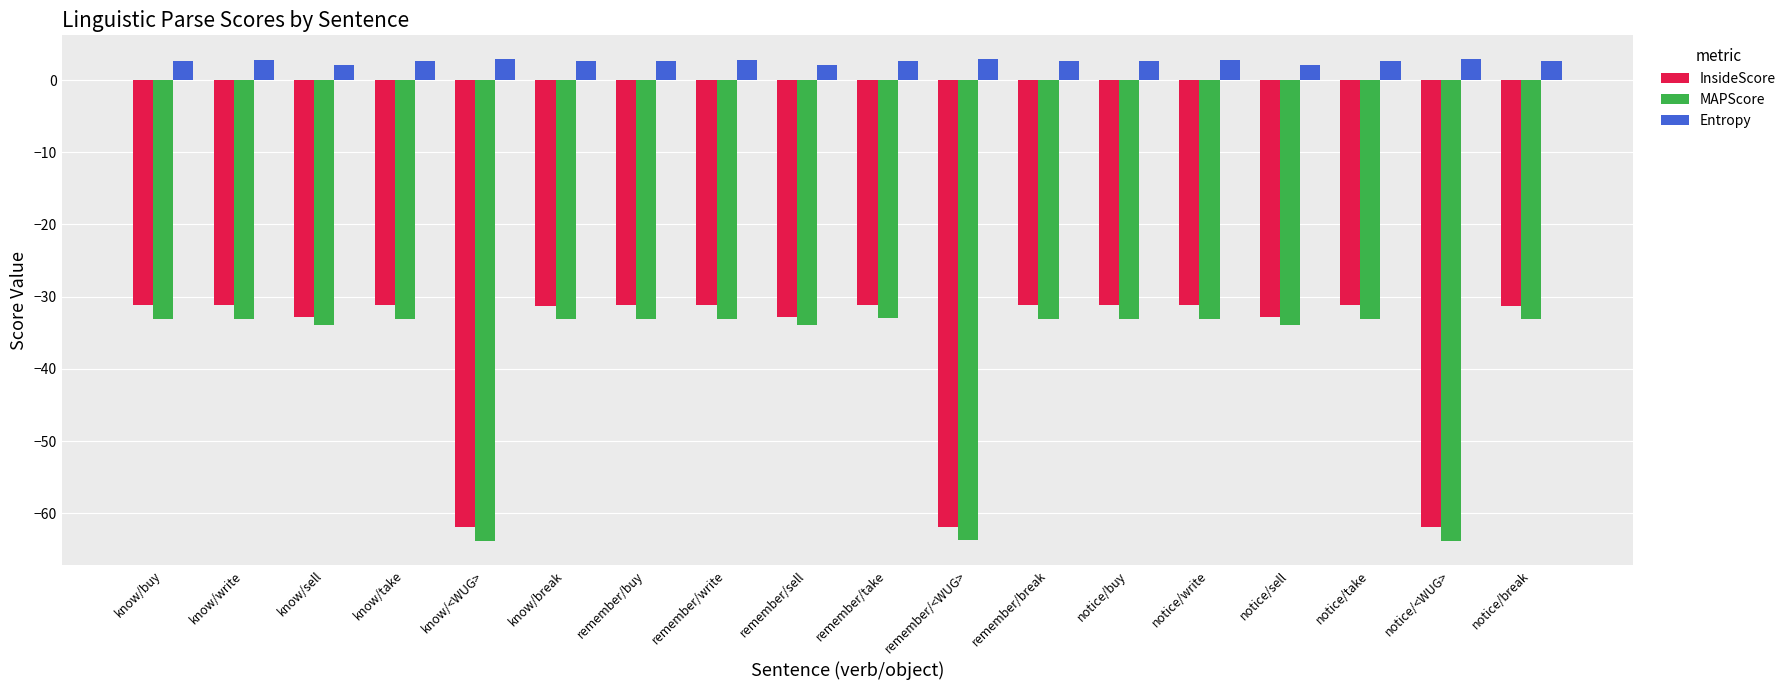

What position from the left is know/<WUG>?

5